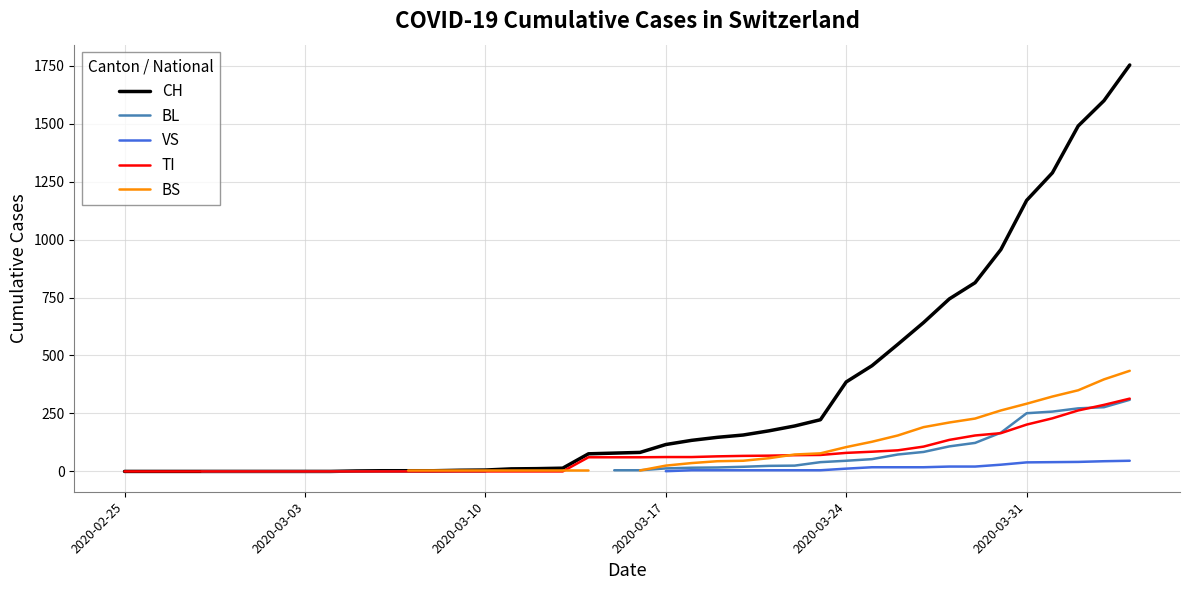

What is the maximum value for CH?

1753